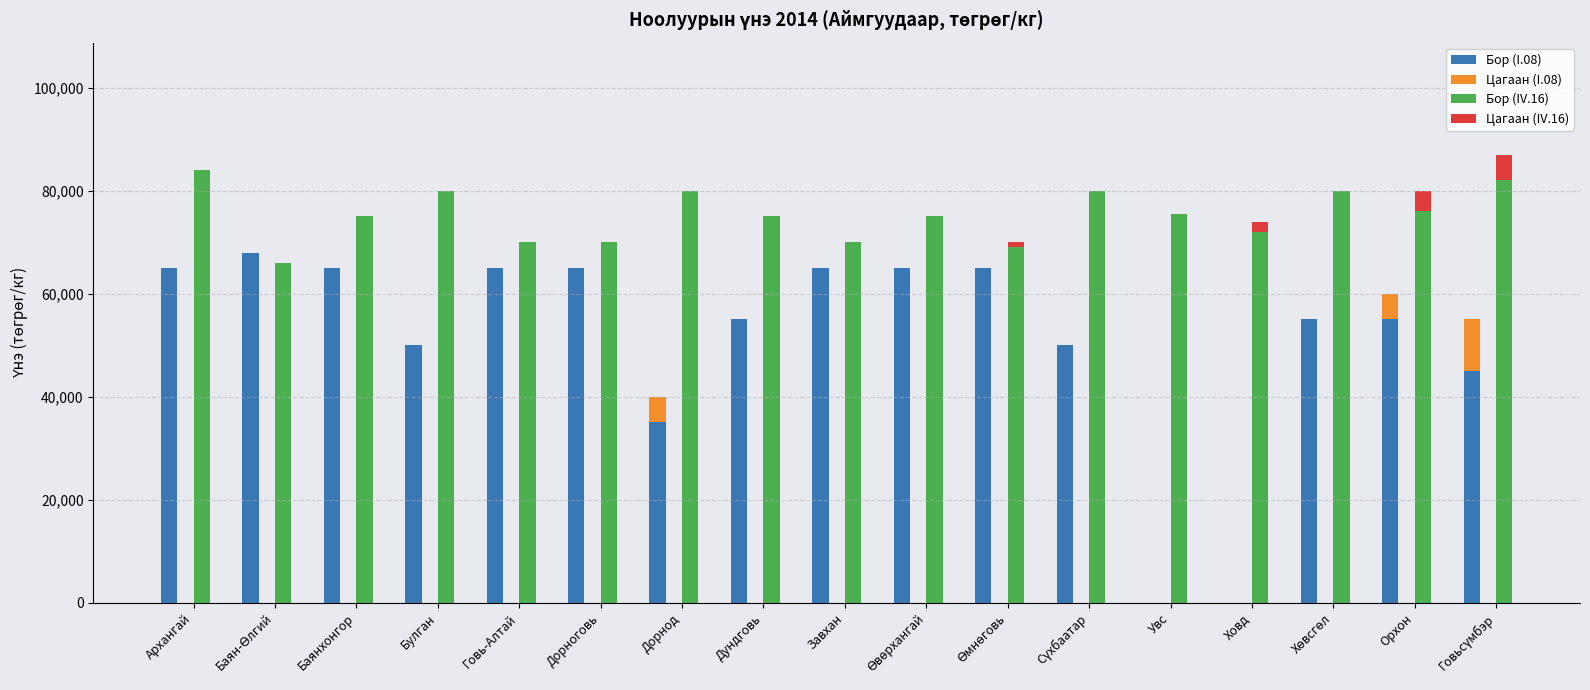

The value of Бор (IV.16) at Завхан is 70000. True or false?

True